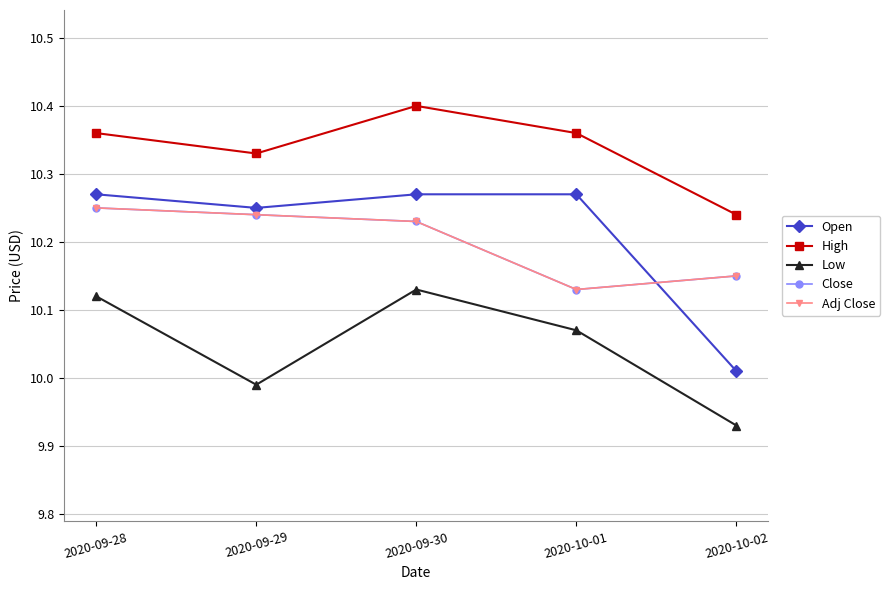

Rank the series at 2020-09-30 from lowest to highest value.

Low, Close, Adj Close, Open, High